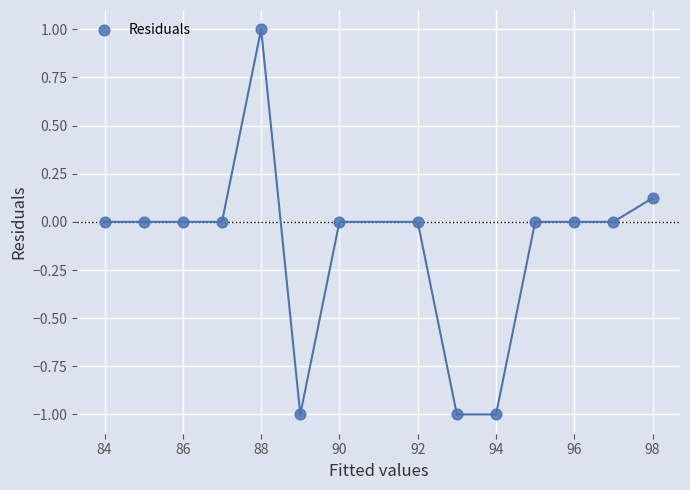

What is the range of X values (max minus min)?

14.0